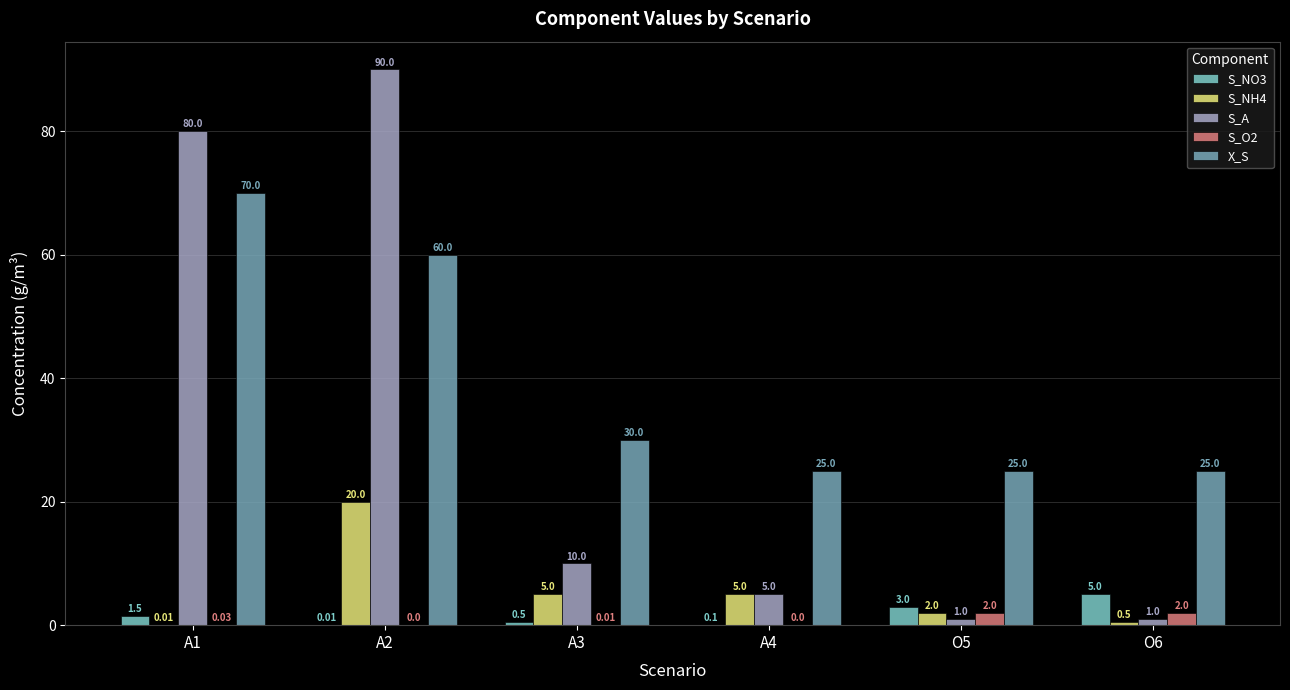

At which label does S_A reach its minimum?

O5